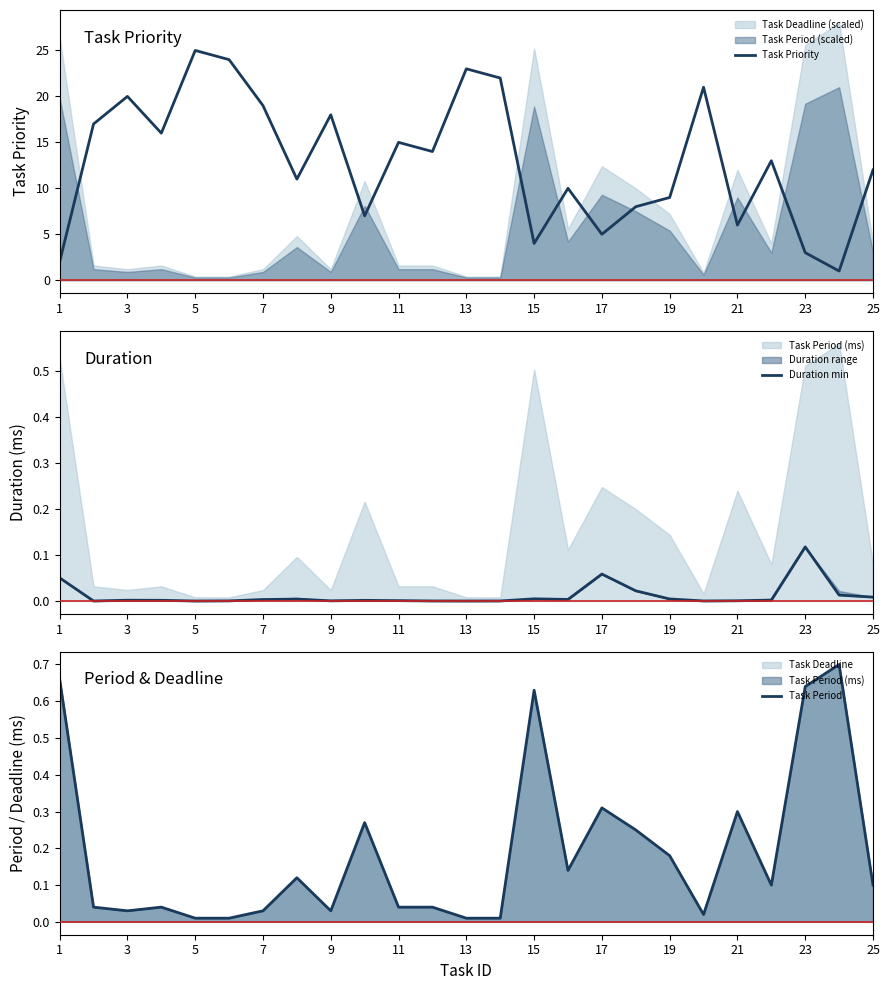

The value of Task Priority at 13 is 9. True or false?

False